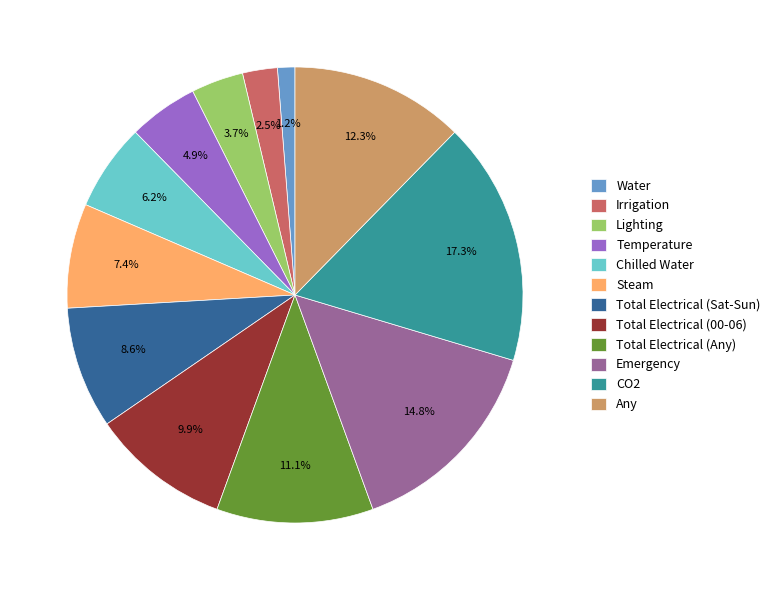

To the nearest percent, what portion does Chilled Water represent?

6%